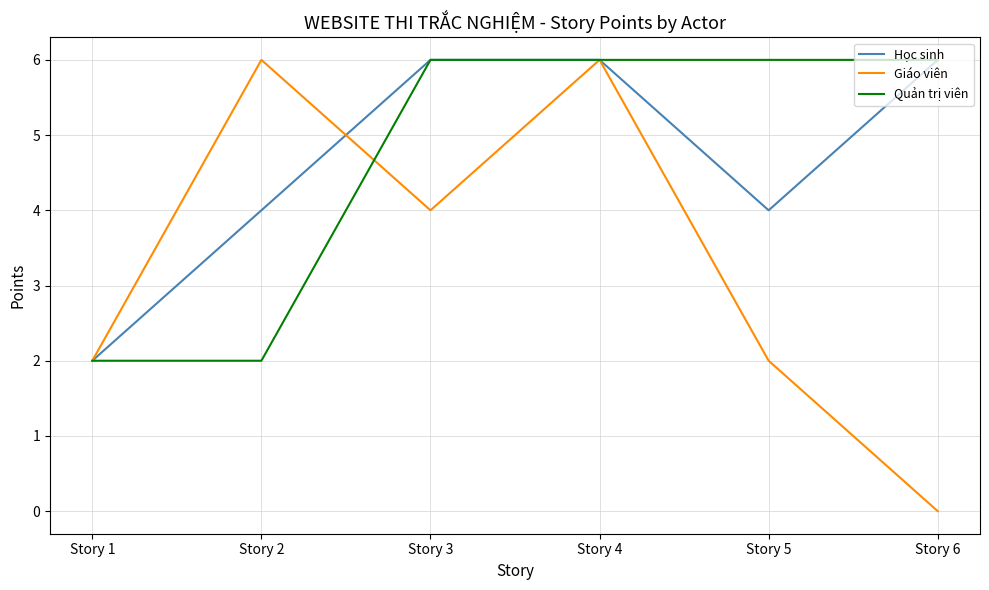

Reading left to right, extract all data points from this chart.

Học sinh: 2	4	6	6	4	6
Giáo viên: 2	6	4	6	2	0
Quản trị viên: 2	2	6	6	6	6